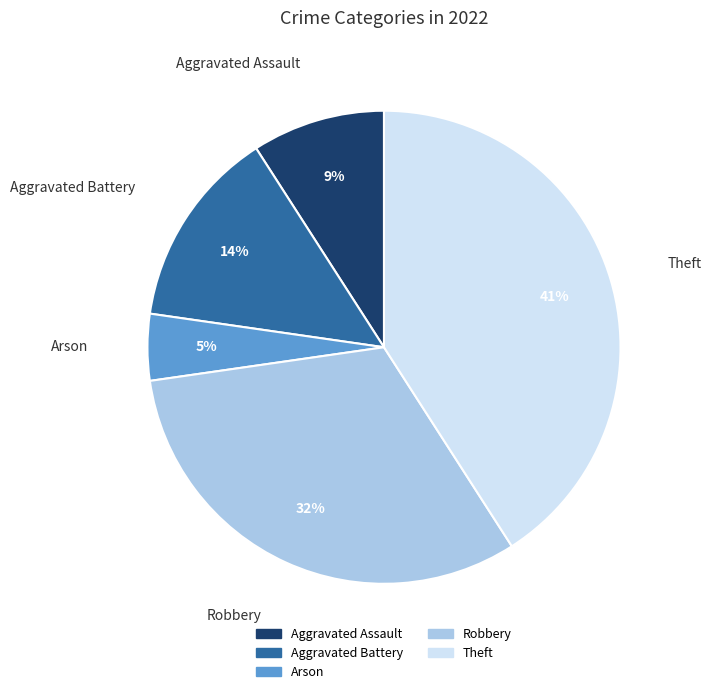

Does any single category account for the majority?

No